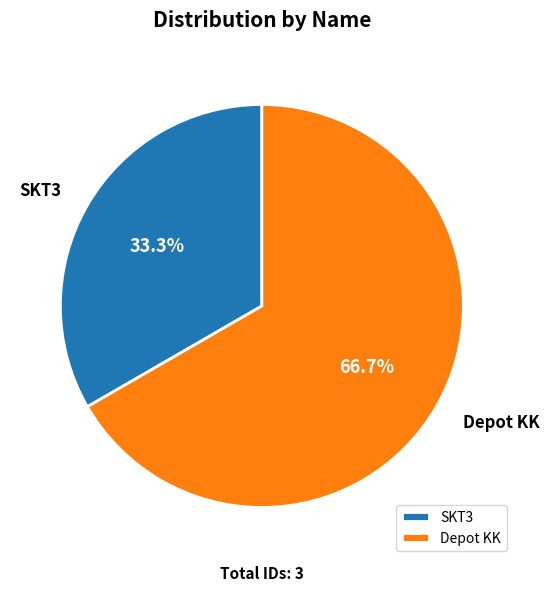

To the nearest percent, what percentage of the pie is SKT3?

33%